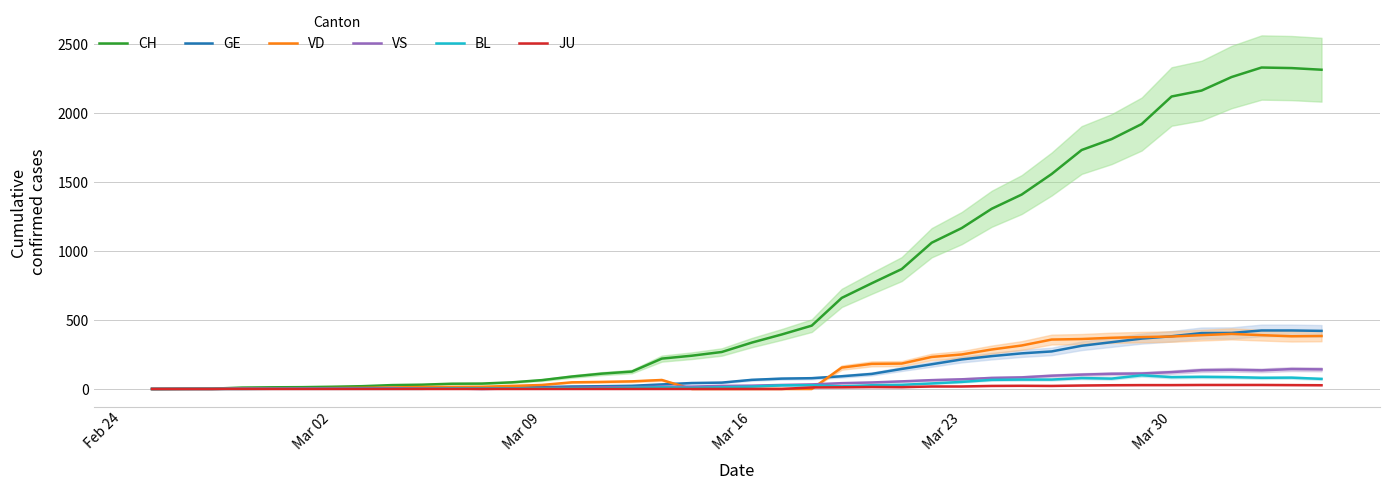

True or false: JU and GE cross at least once.

False